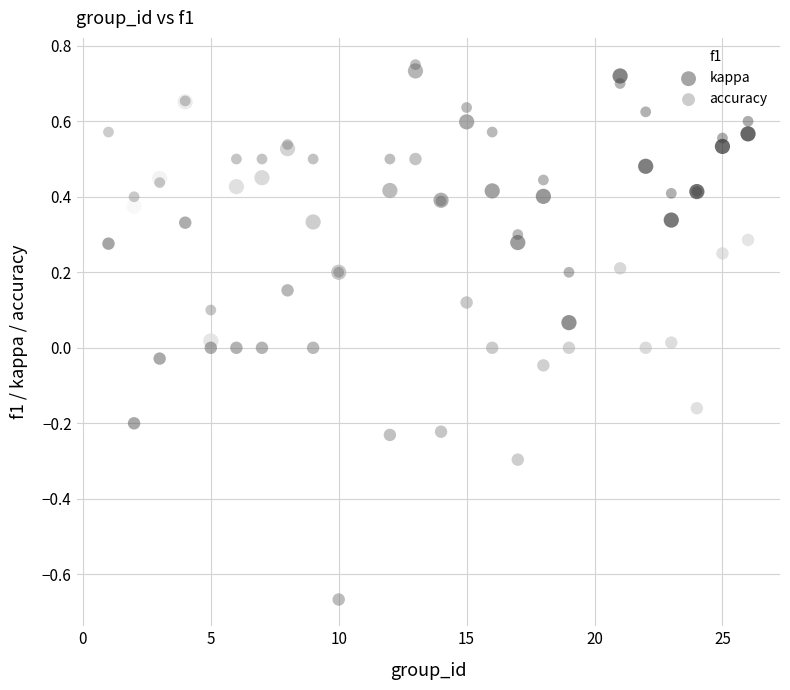

Which series contains the lowest Y value?

kappa